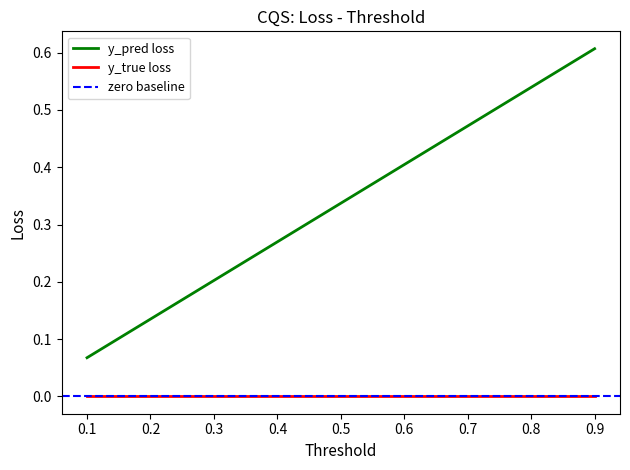

The y_true loss series shows 0.0 at 0.3. True or false?

True